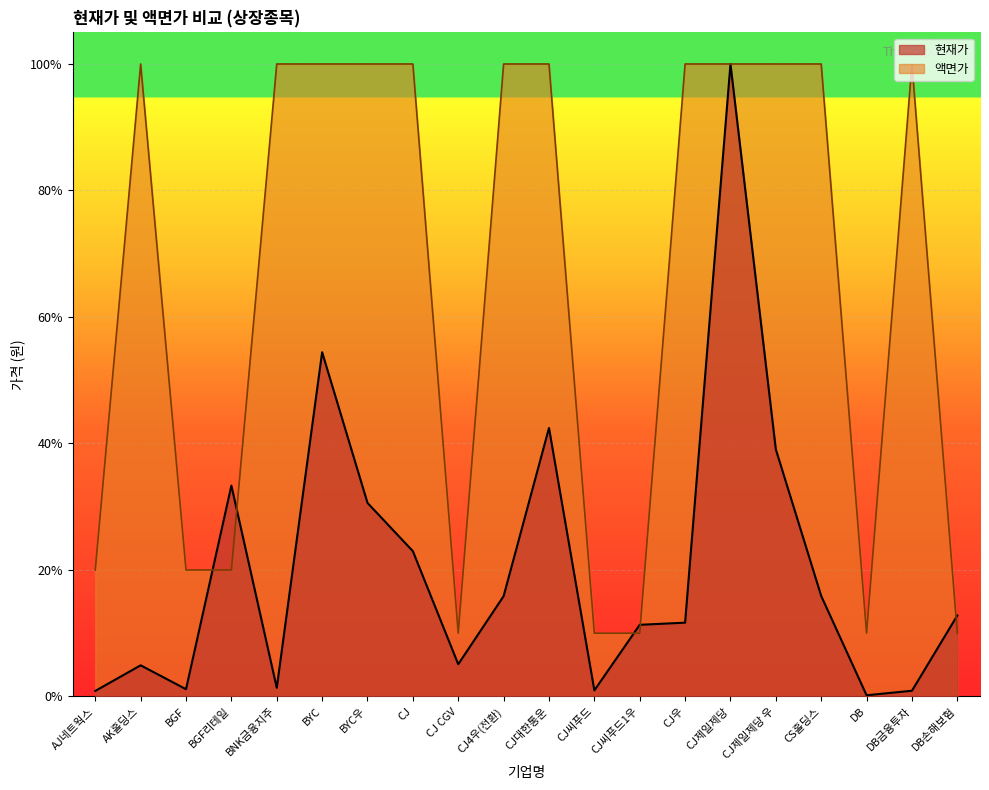

What is the difference between the maximum and minimum values in the 현재가 series?

1.0